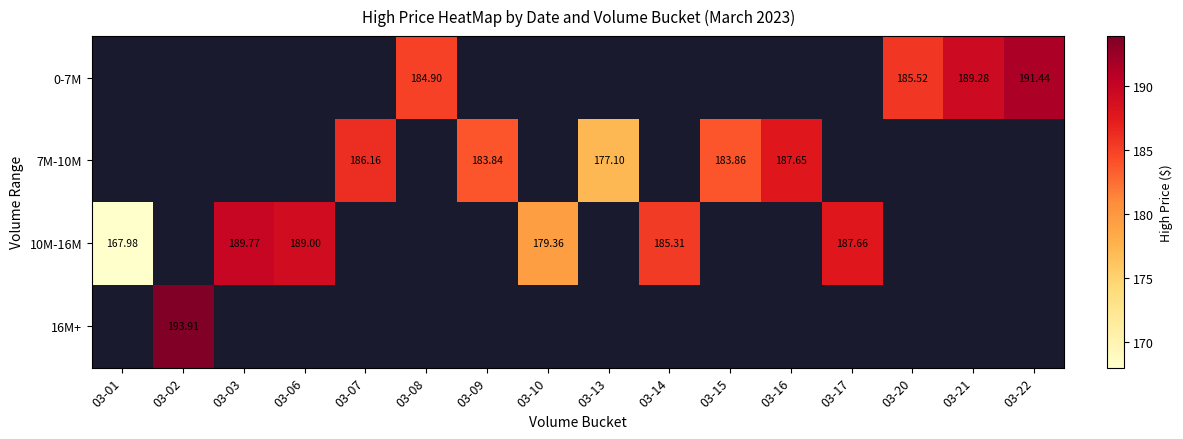

Is the value of 10M-16M at 03-06 greater than the value of 7M-10M at 03-07?

Yes